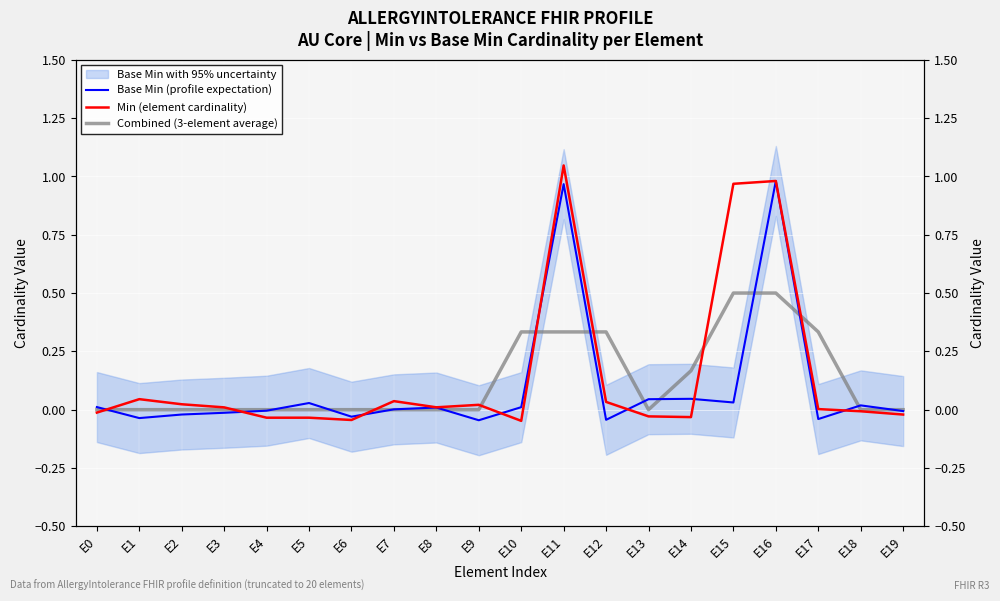

What is the average value of the Min (element cardinality) series?

0.1